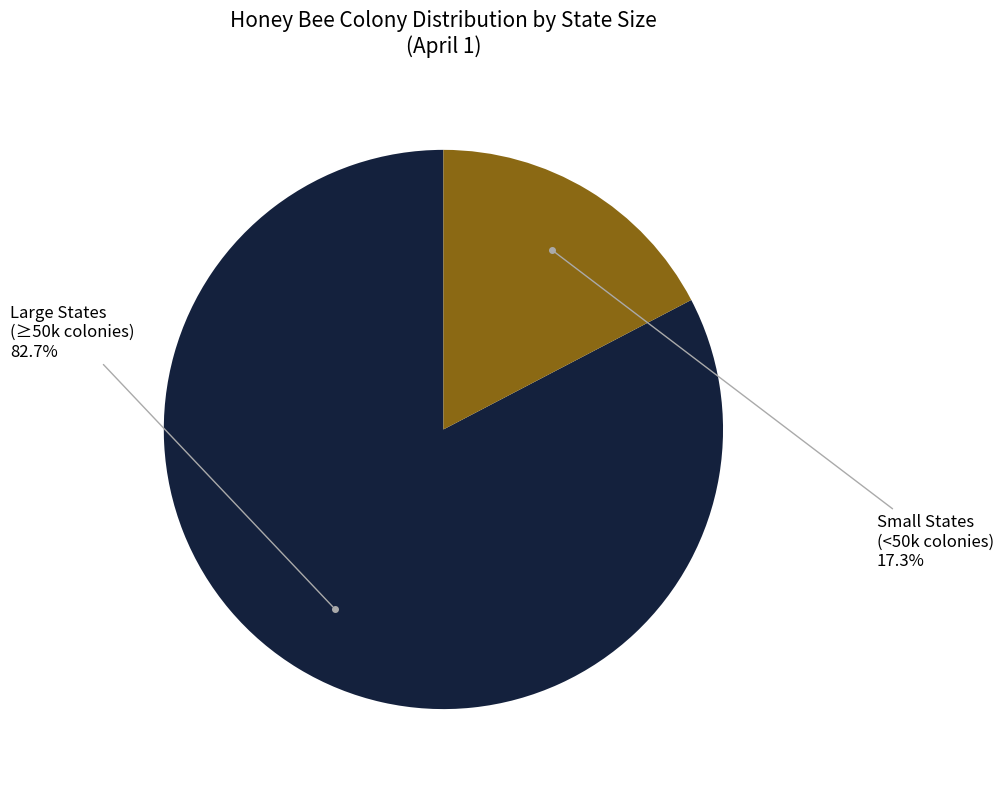

Rank the categories by value from highest to lowest.

Large States (≥50k colonies), Small States (<50k colonies)